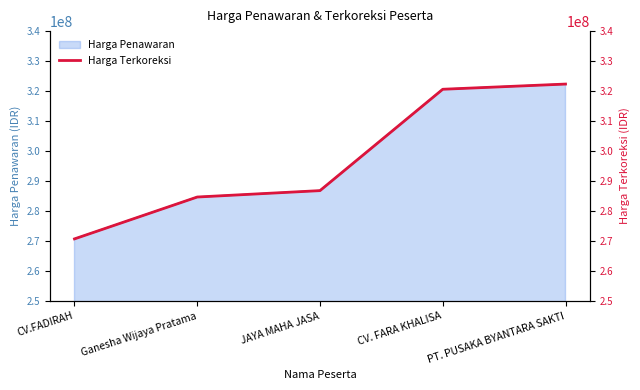

Which label corresponds to the smallest value in the chart?

CV.FADIRAH